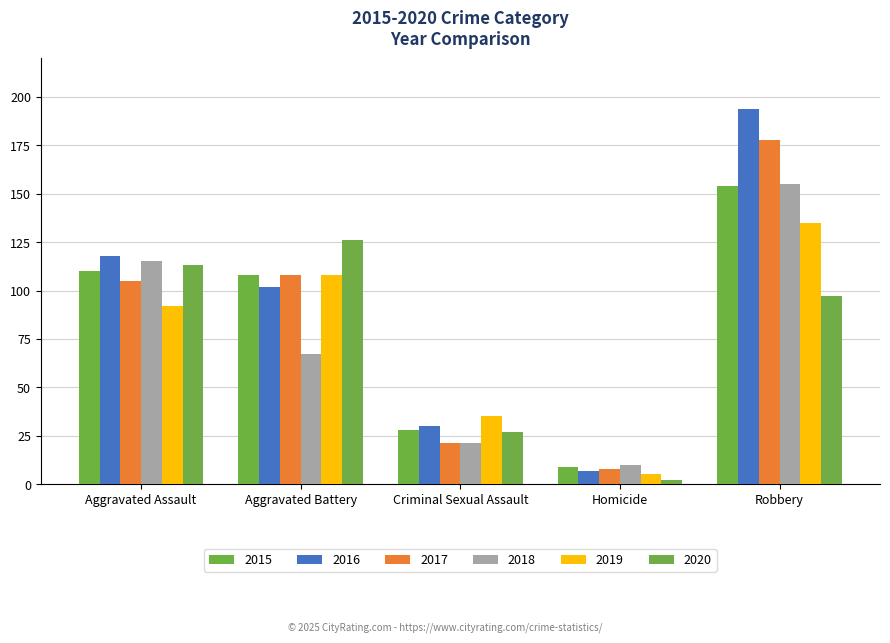

What is the approximate value of 2019 at Aggravated Assault, to the nearest 5?

90